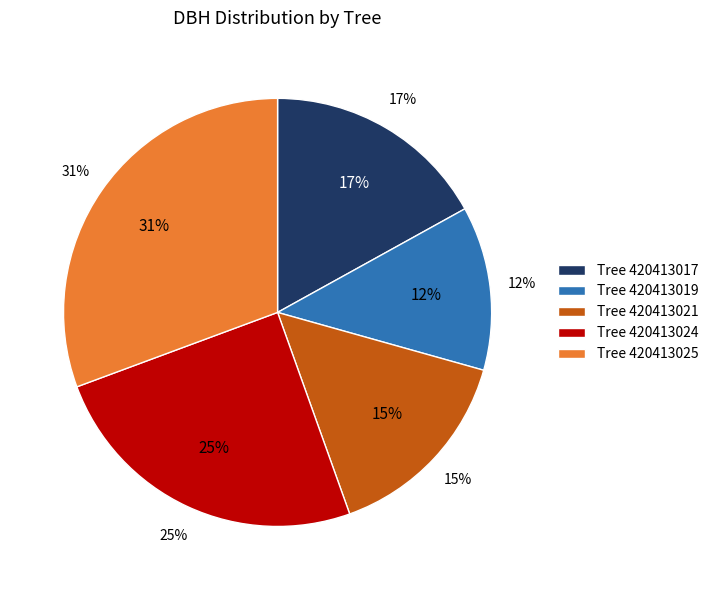

What is the ratio of the value at 420413021 to the value at 420413025?

0.5